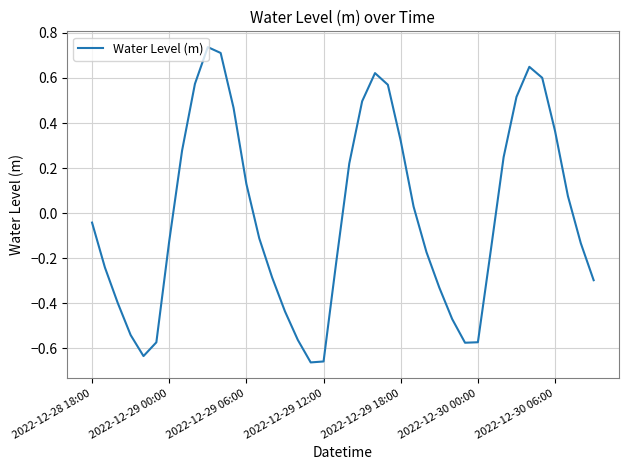

What is the difference between the maximum and minimum values?

1.4